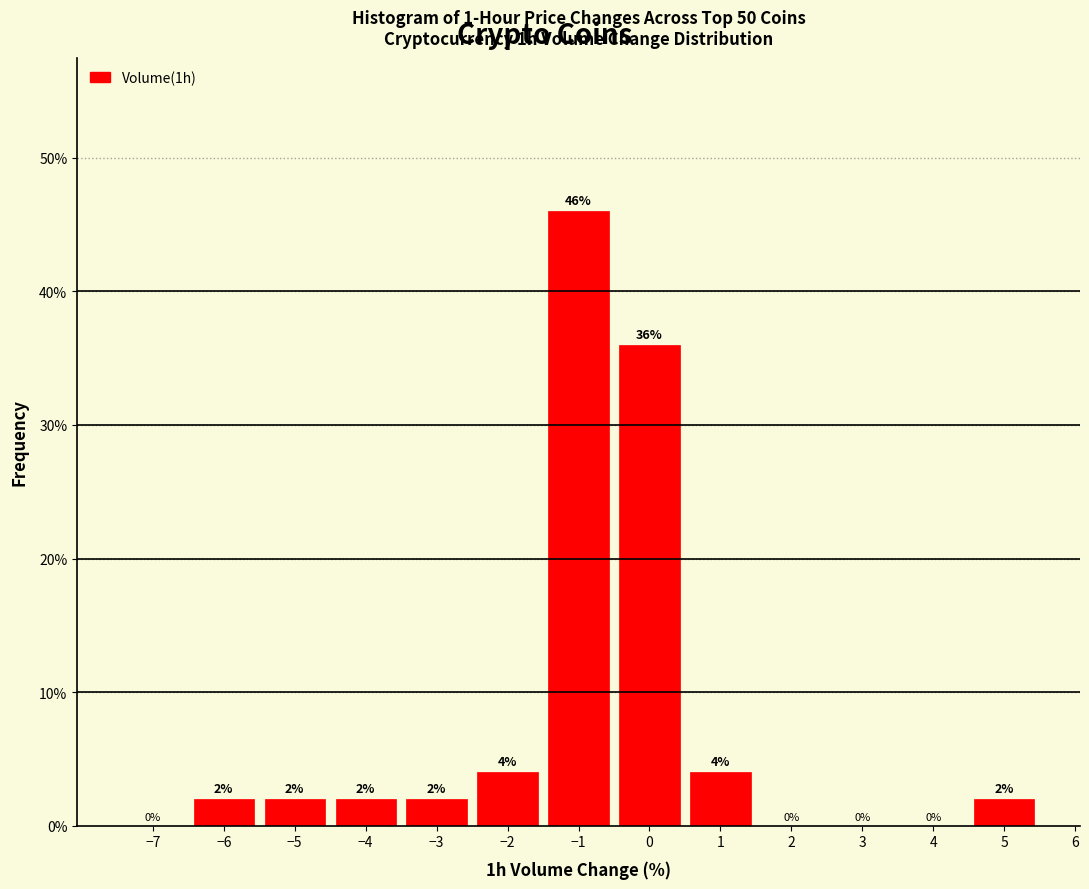

Over which range of the x-axis is the bar tallest?

-1.5 to -0.5